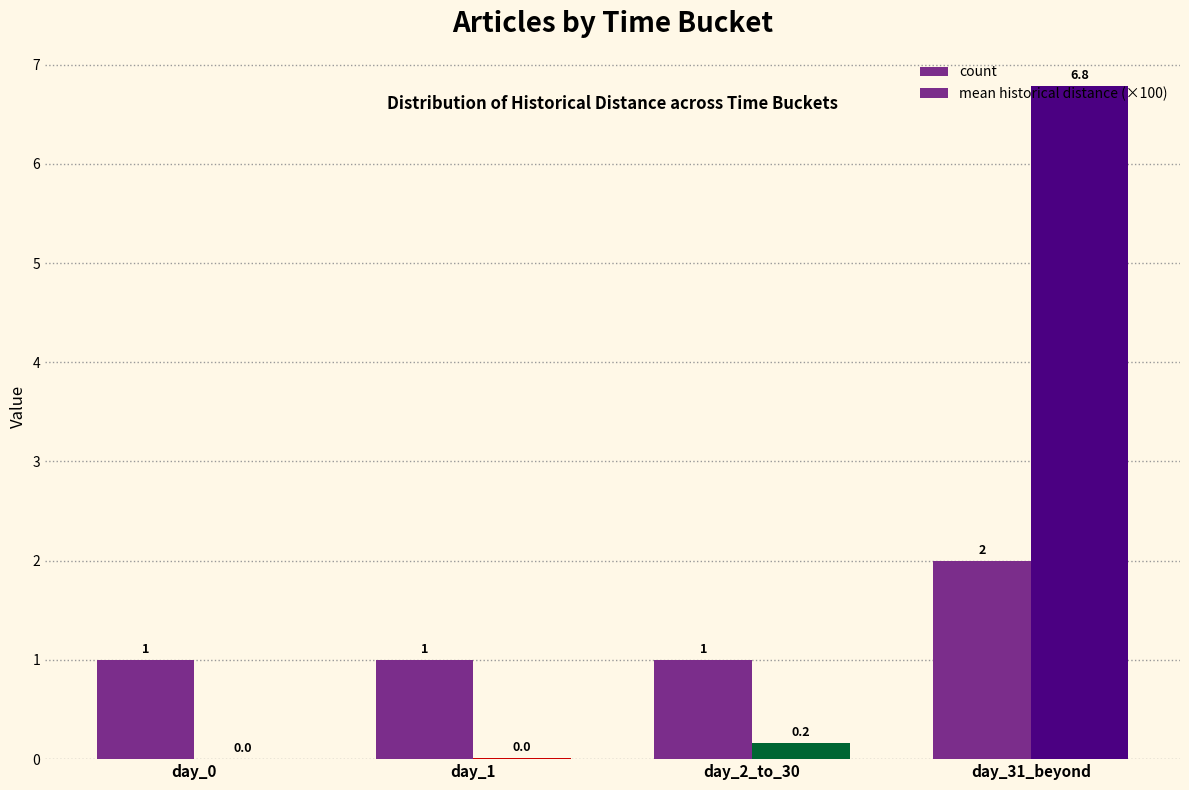

How many groups of bars are there?

4